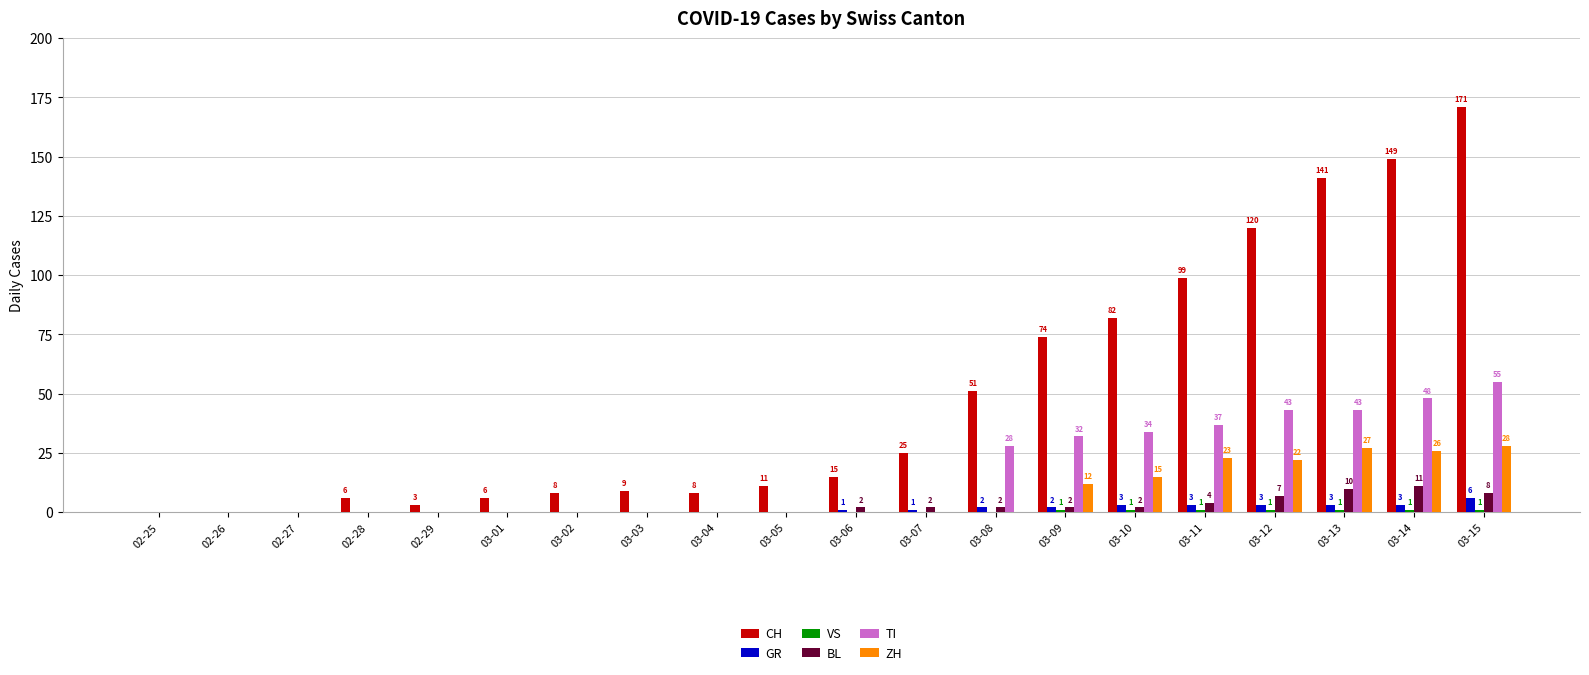

Where is CH nearest to the value 85?

03-10